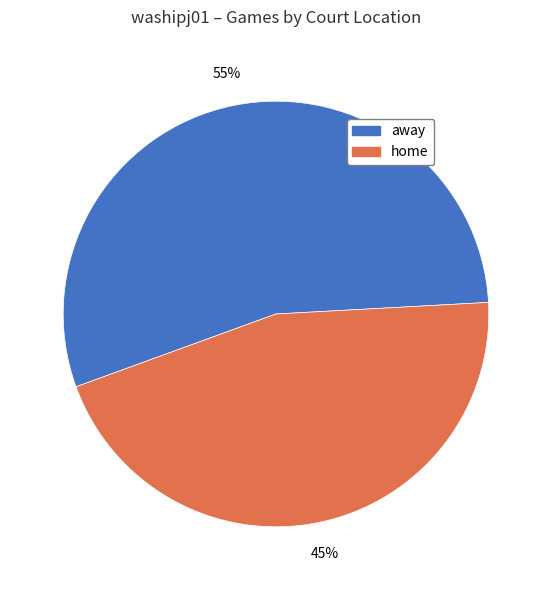

Combined, do home and away account for over 50%?

Yes